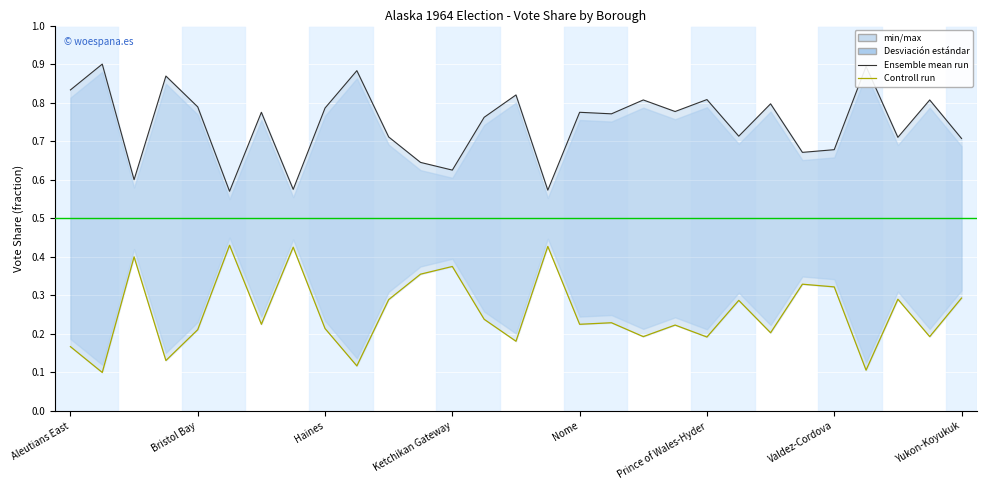

True or false: Ensemble mean run has more than 1 points higher than both neighbors.

True